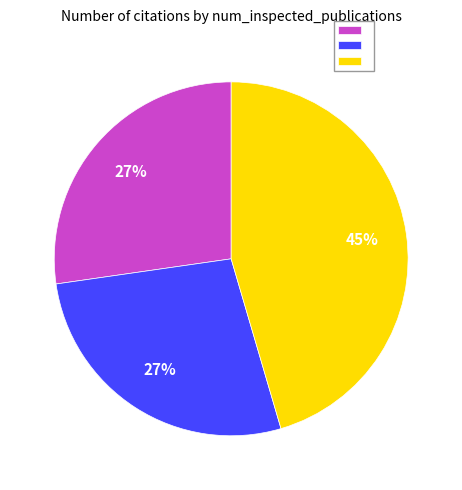

To the nearest percent, what is the difference between the largest and smallest slice percentages?

18%